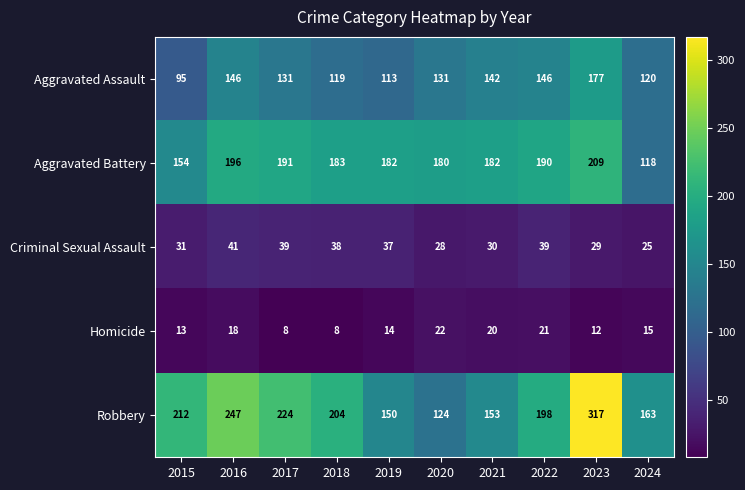

At which label is Homicide closest to 15?

2024